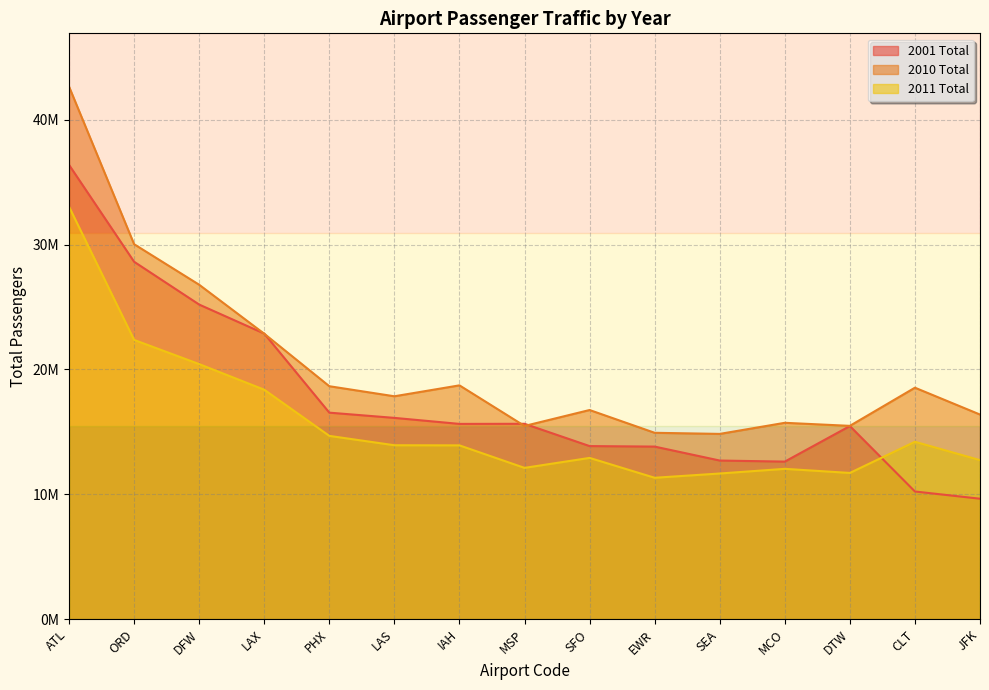

True or false: 2010 Total and 2011 Total cross at least once.

False